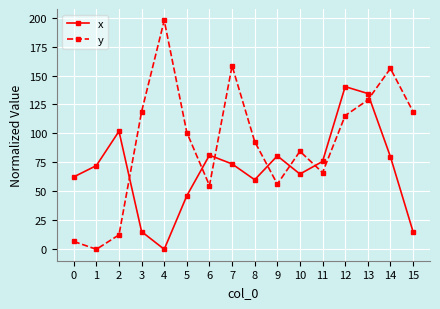

True or false: x has a value of 73.7 at 7.

True